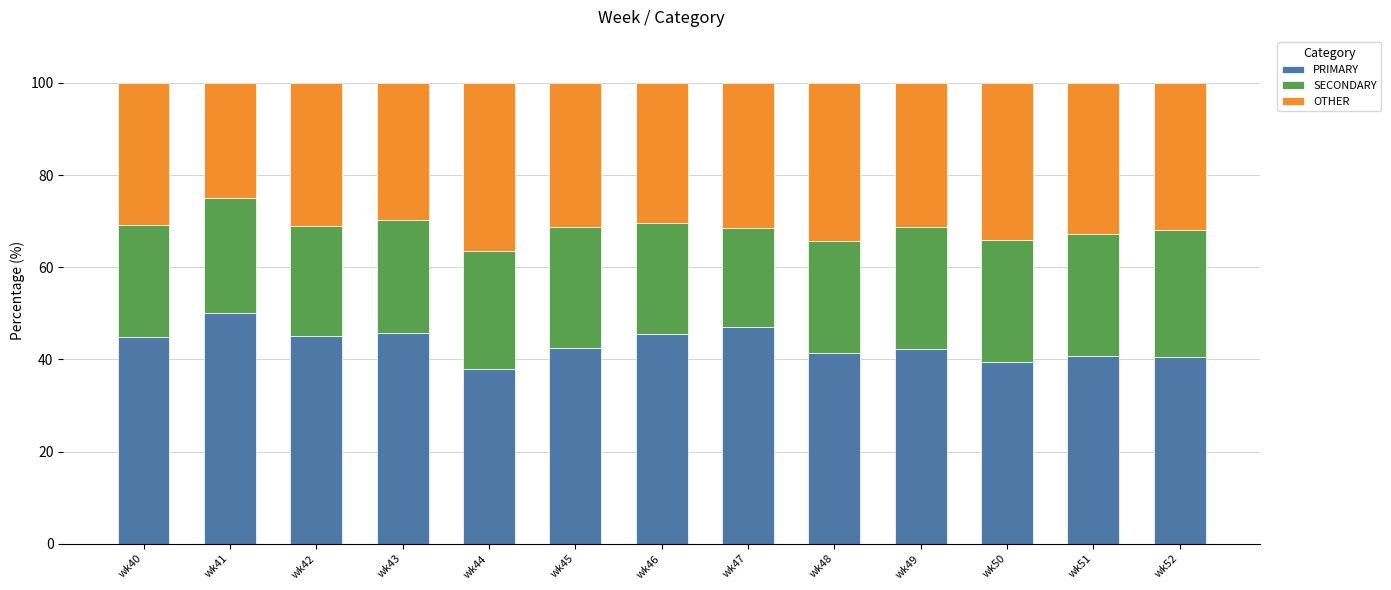

How many bars are there in total?

13